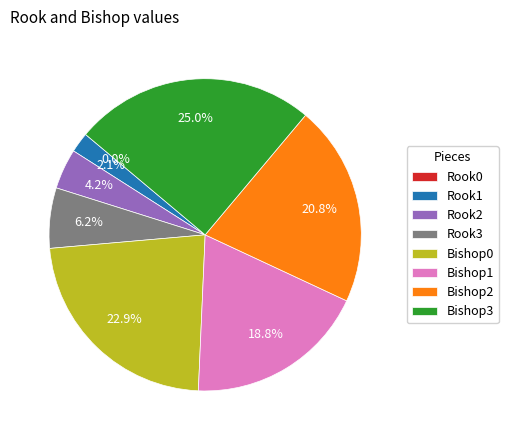

Count the number of slices in the pie.

8